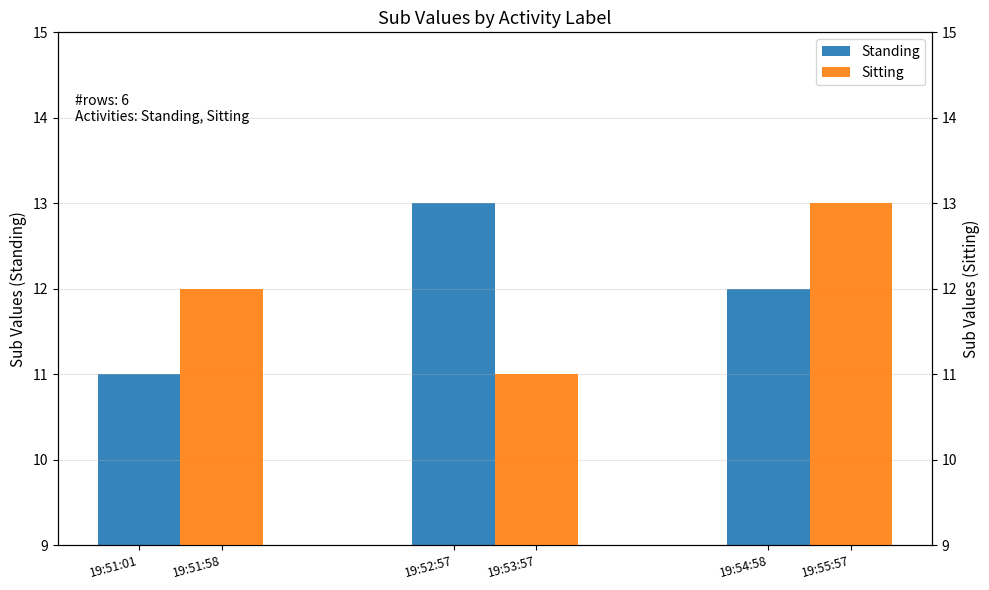

The Standing series shows 7 at 19:52:57. True or false?

False